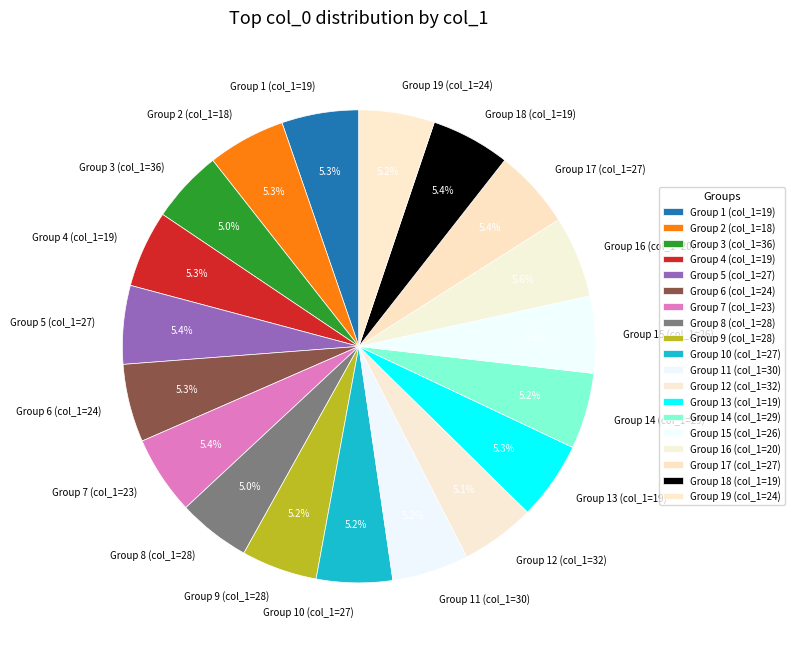

Count the number of slices in the pie.

19